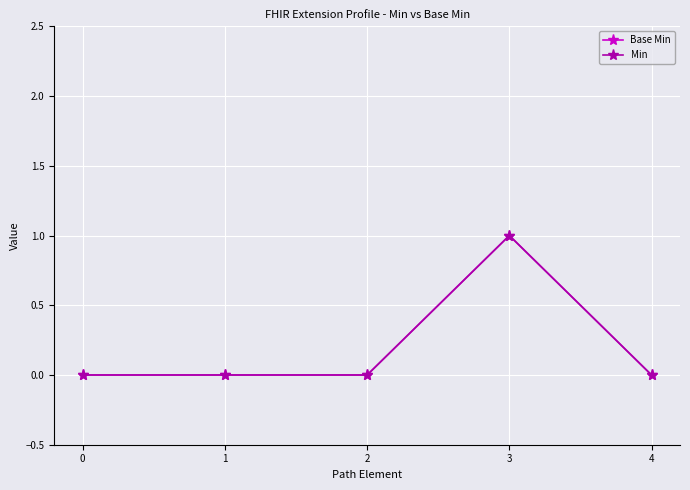

Does the chart have visible grid lines?

Yes